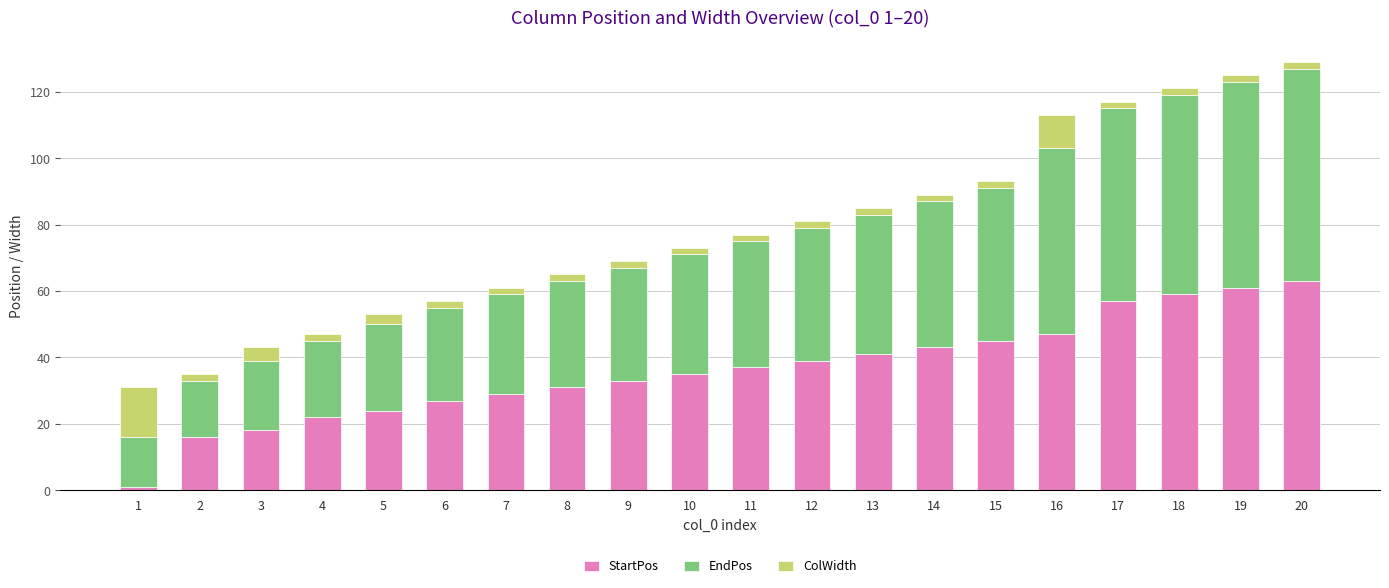

The value of StartPos at 8 is 11. True or false?

False